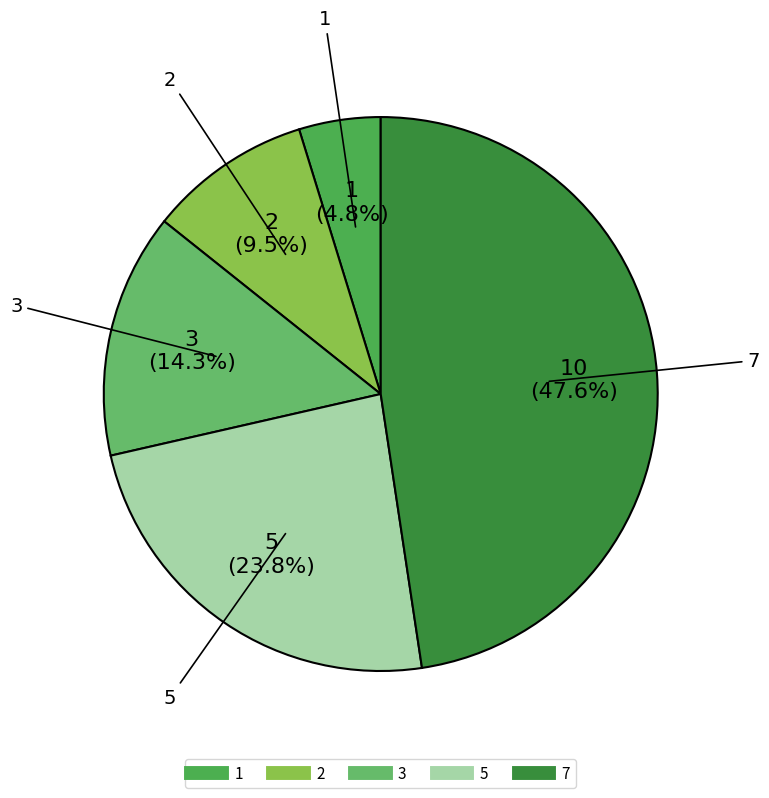

Is it true that 5 is 24% of the pie?

True